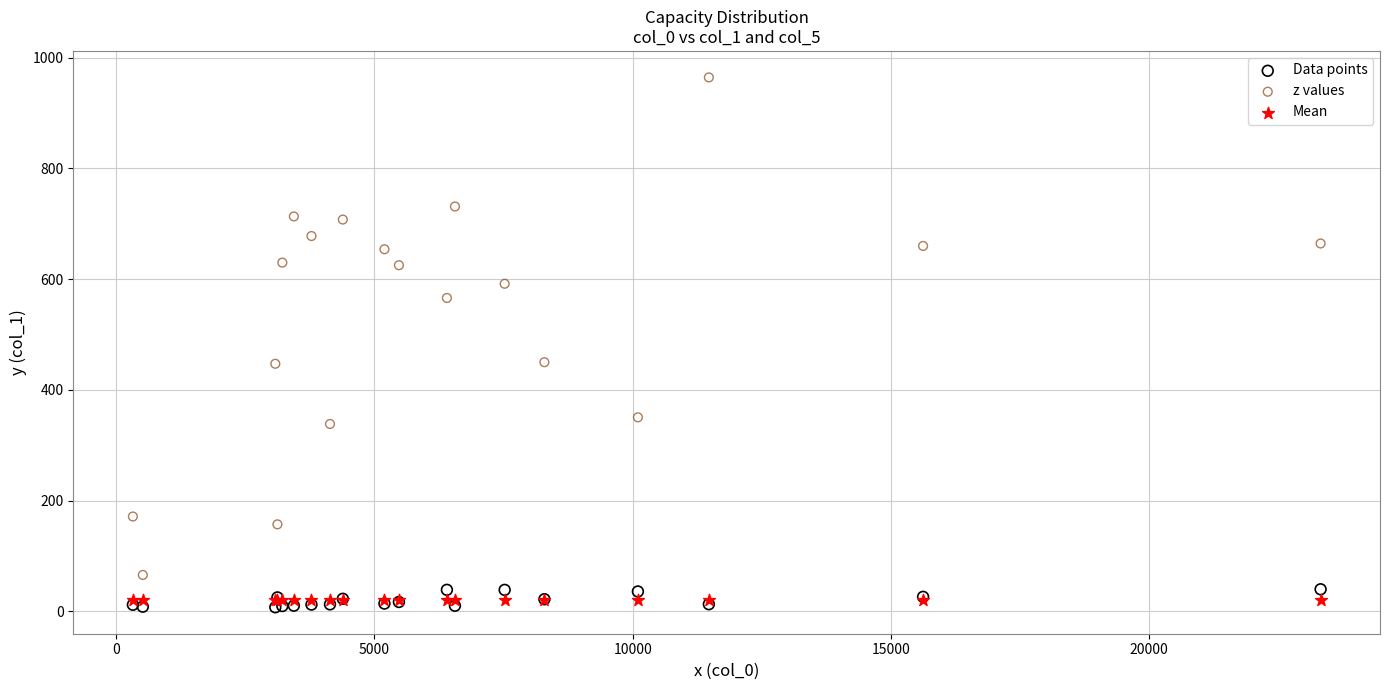

Which series reaches the maximum Y coordinate?

z values